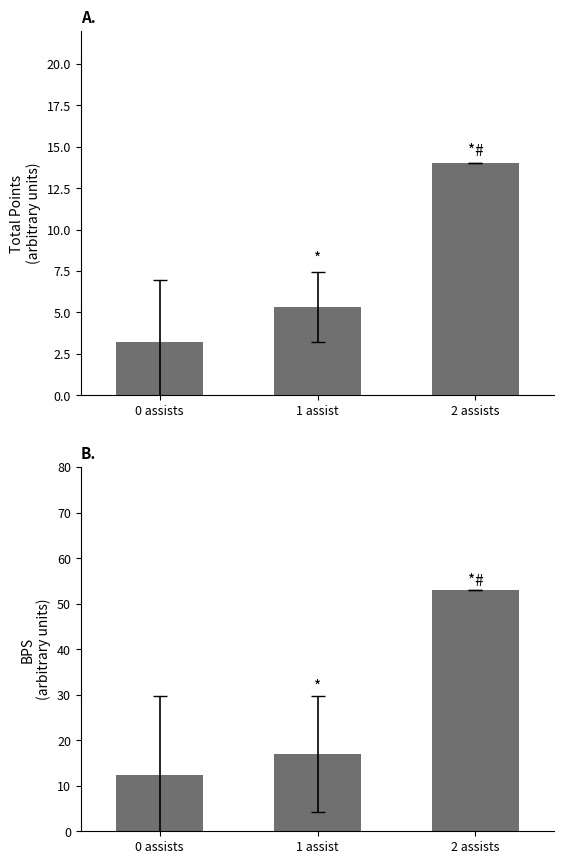

What is the average value of the BPS series?

27.4